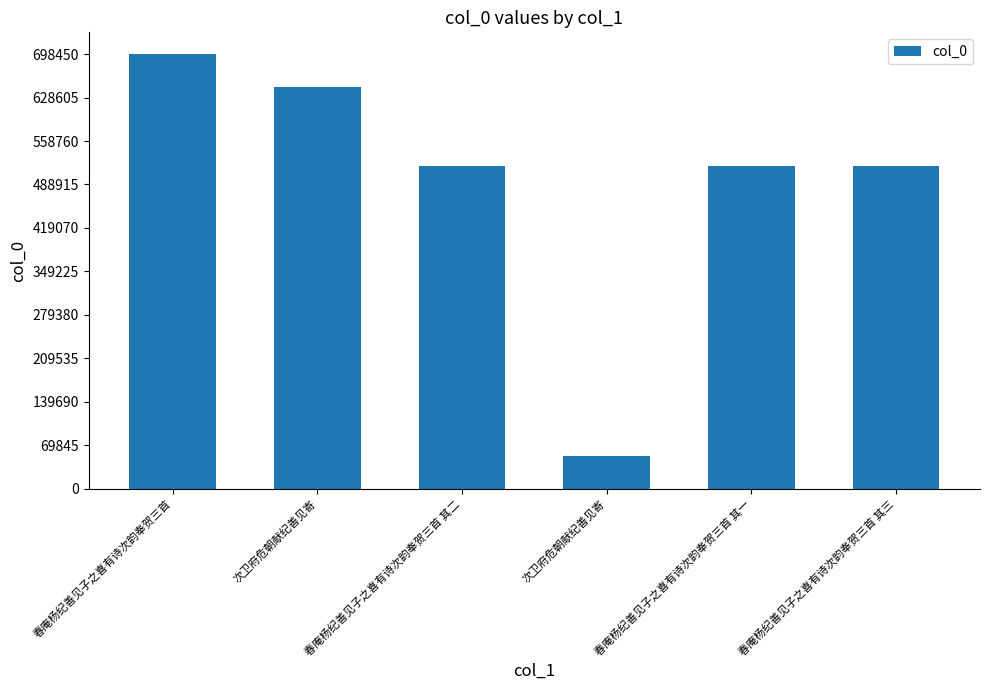

How many bars are there in total?

6